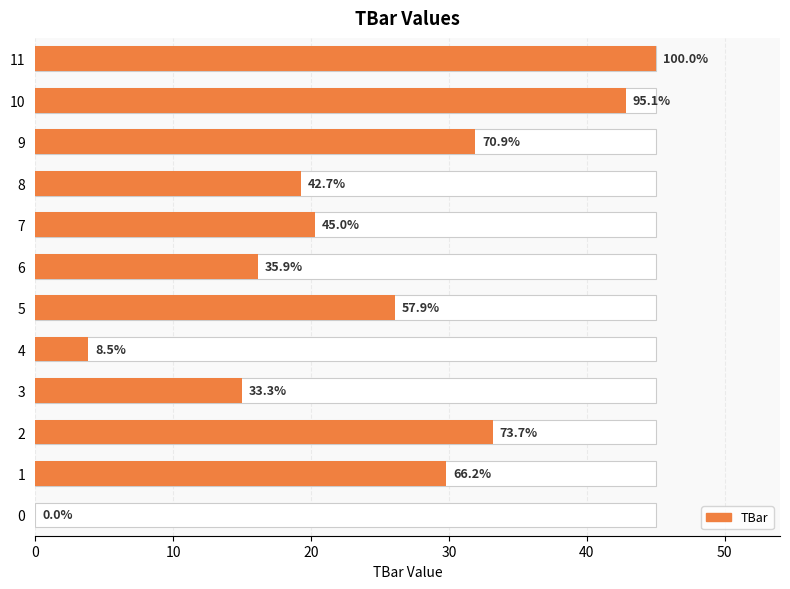

Approximately how many times larger is the value at 11 compared to 8?

2.3